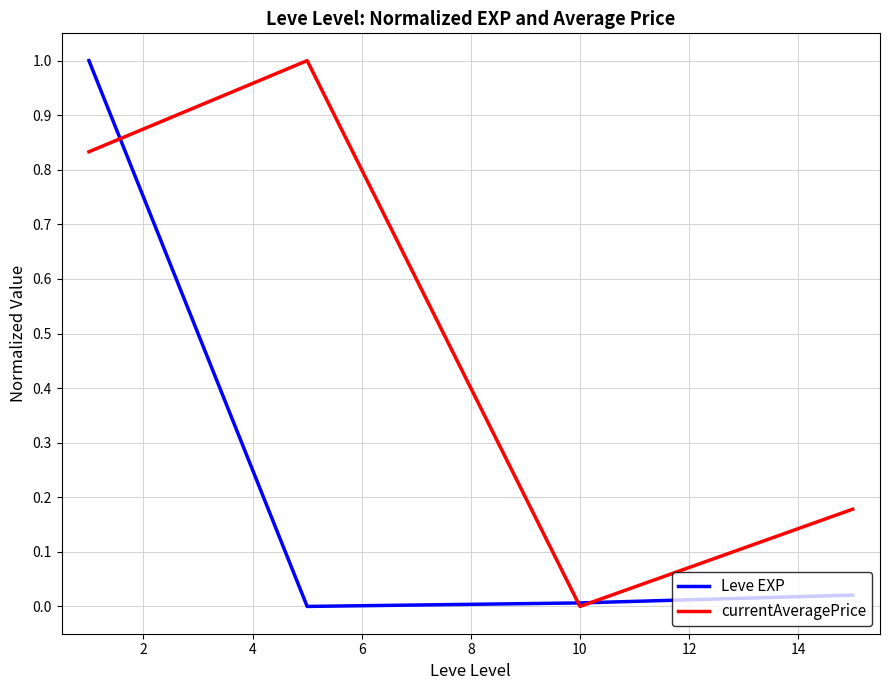

List the series in order of their overall mean, lowest first.

Leve EXP, currentAveragePrice